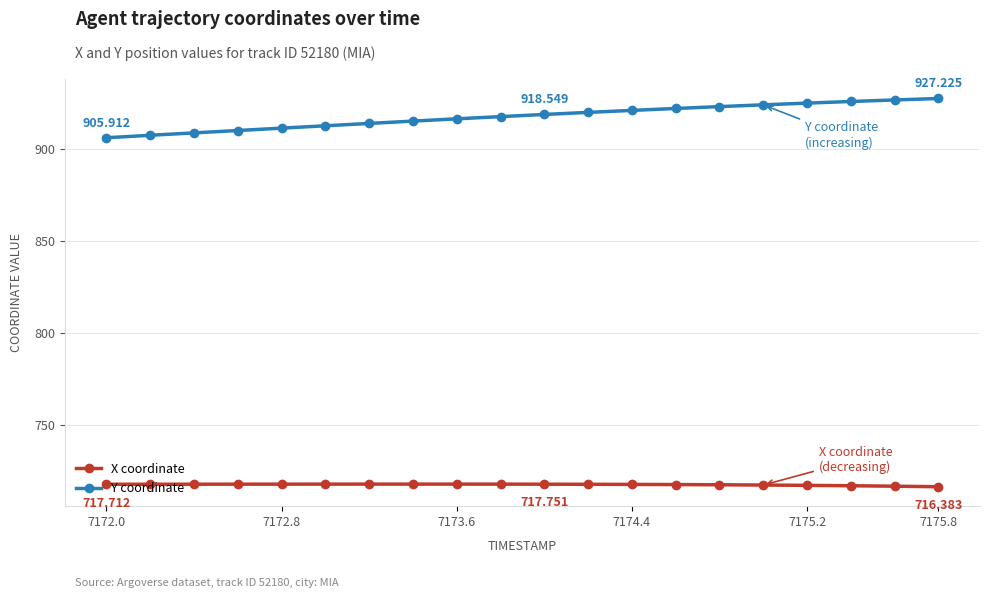

List the series in order of their peak value, highest first.

Y coordinate, X coordinate